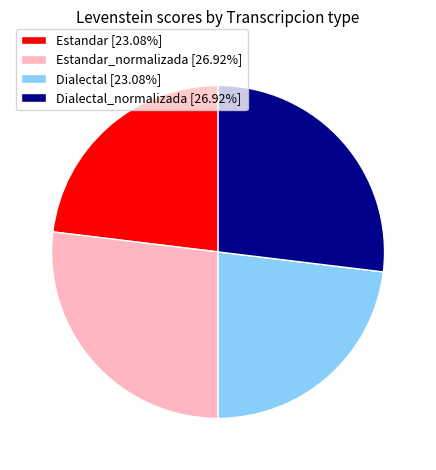

Approximately how many times larger is the value at Dialectal_normalizada [26.92%] compared to Dialectal [23.08%]?

1.2